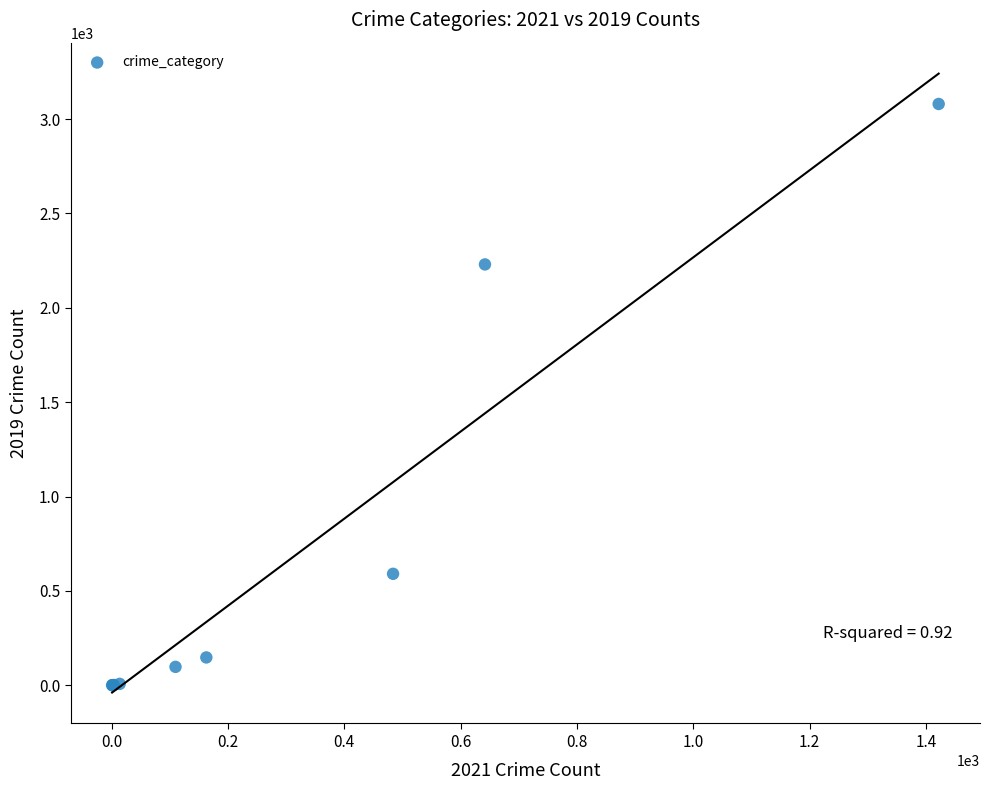

What Y value in the scatter plot is closest to 1540?

2230